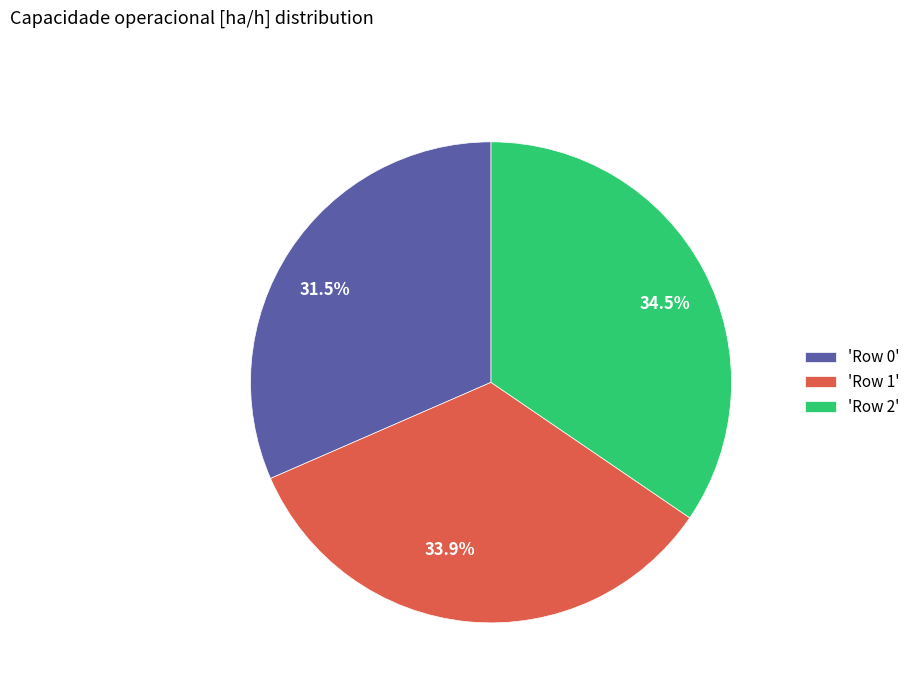

Between 33.9% and 31.5%, which is larger?

33.9%